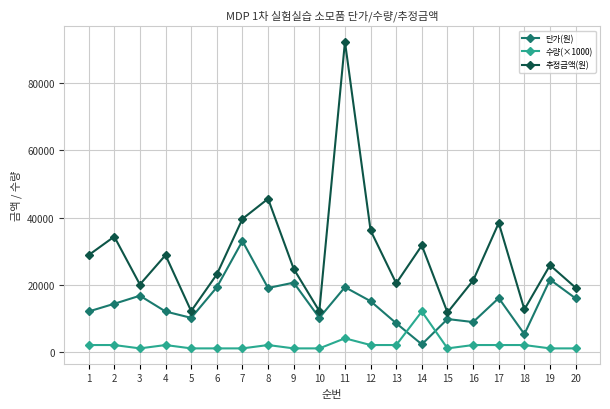

Where is the first local minimum for 추정금액(원)?

3